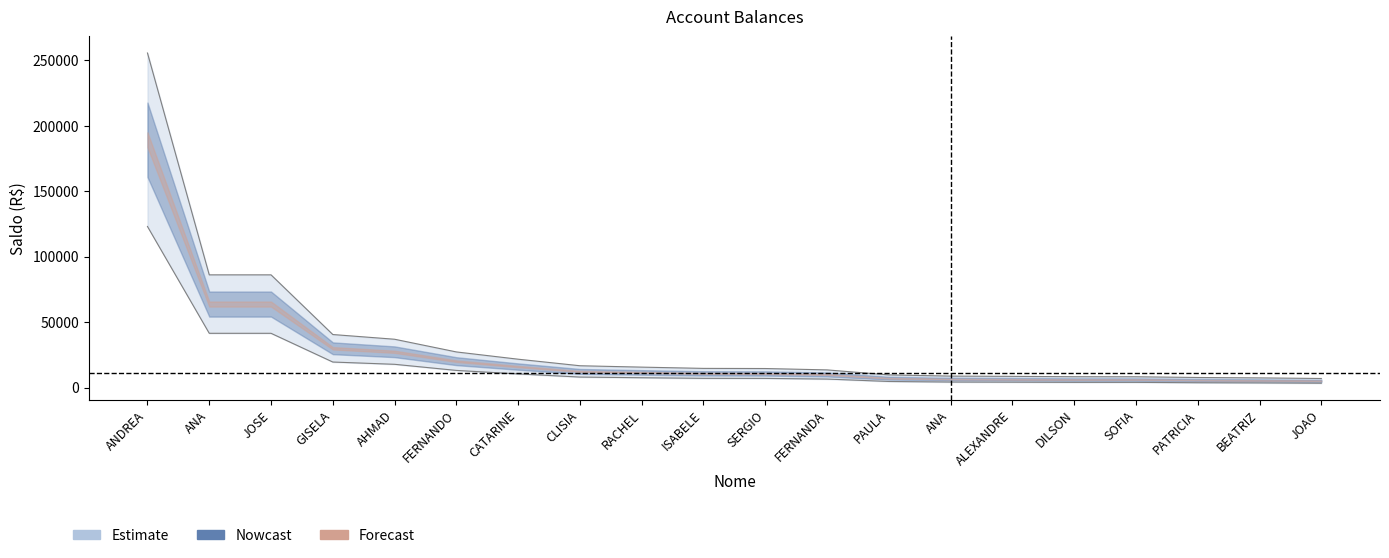

True or false: the data has more than 0 interior local peaks.

False